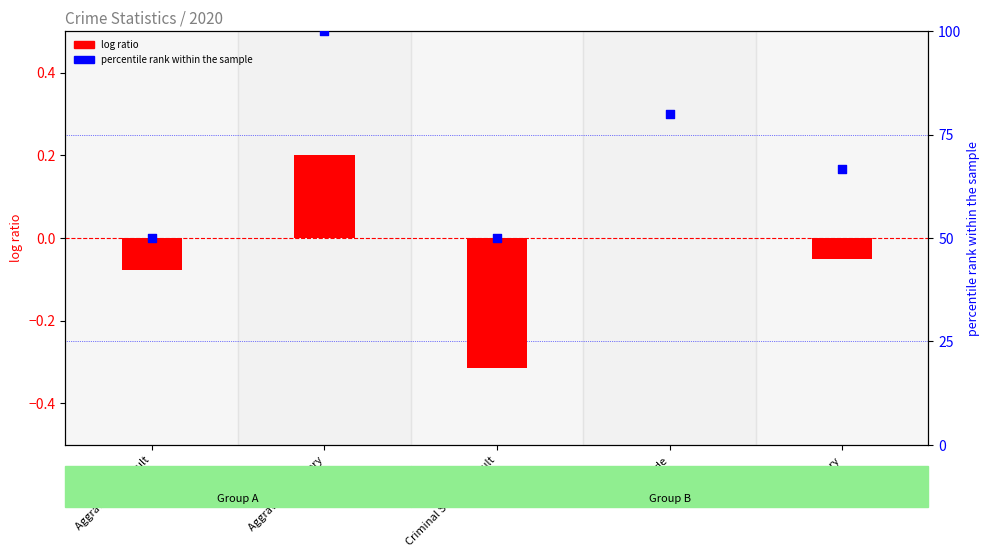

At which category is the sum across all series the highest?

Aggravated Battery